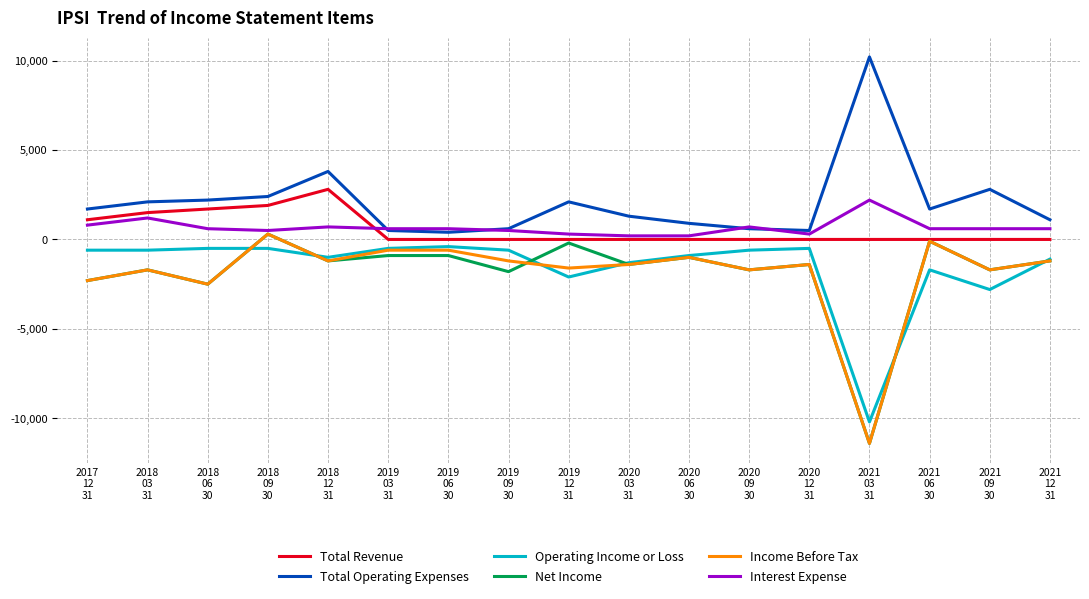

Which series has the largest total across all categories?

Total Operating Expenses